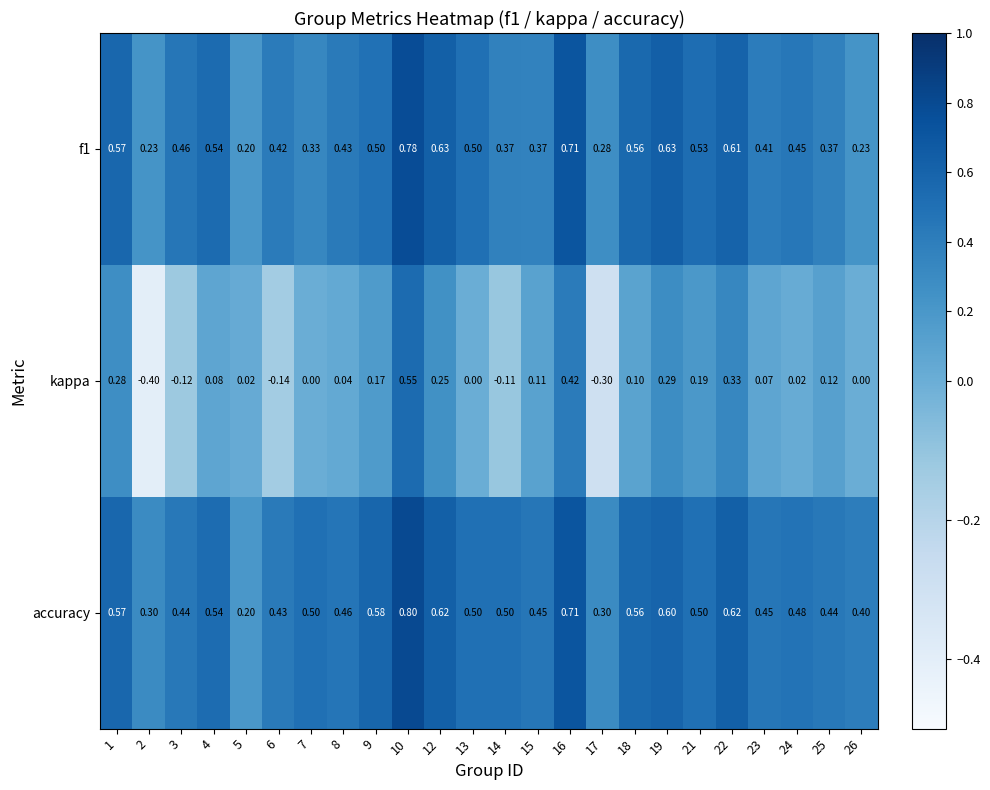

At which category is the sum across all series the highest?

10